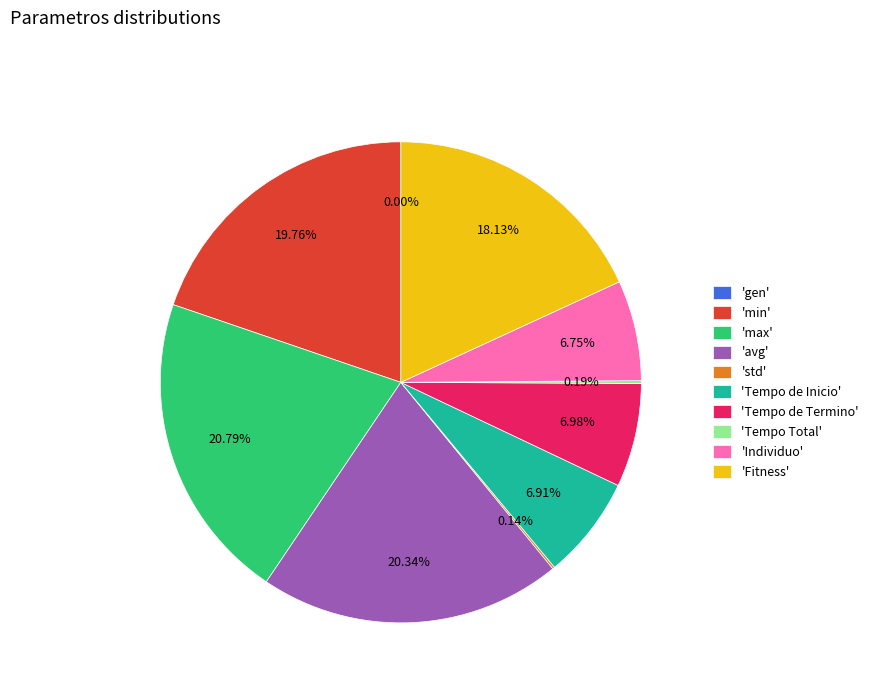

Is there a majority slice in this chart?

No